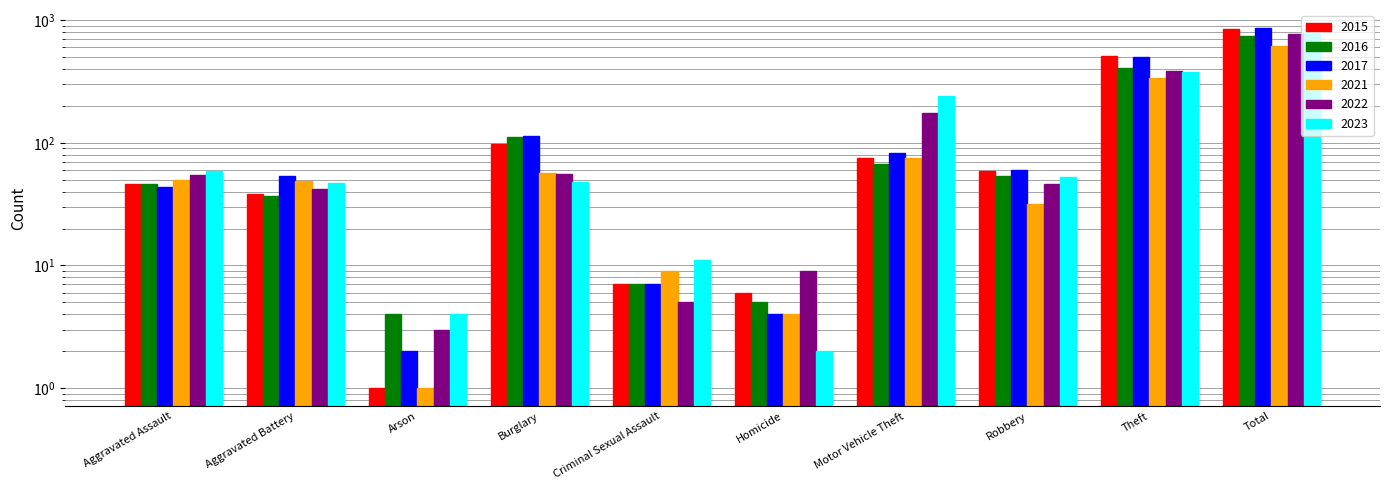

What is the label of the 2nd bar from the right?

Theft